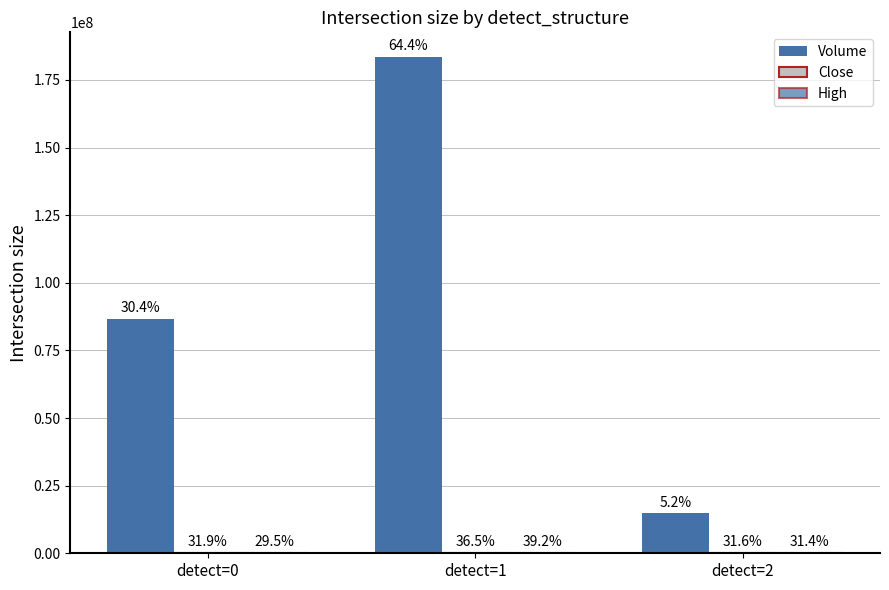

What value does the Close series have at detect=1?

17.8